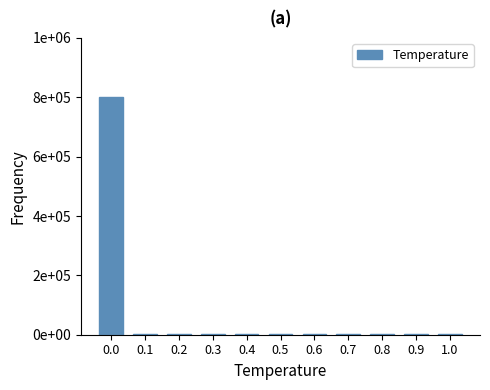

The value at 0.6 is 413. True or false?

False